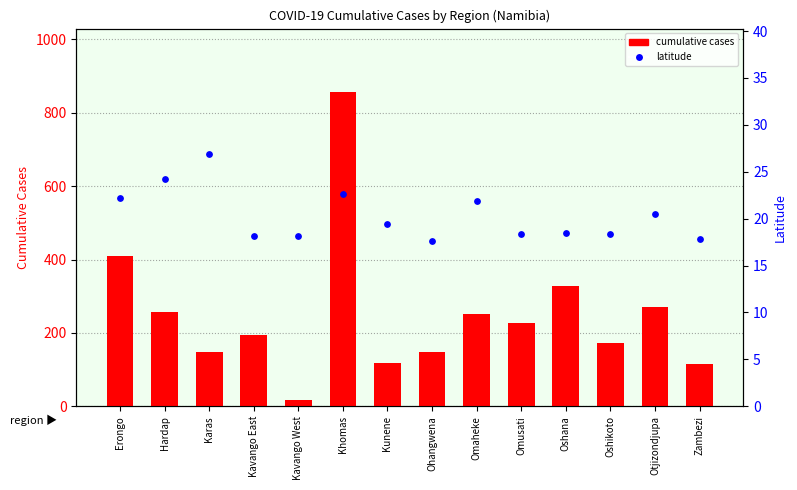

Which series has the widest spread of Y values?

cumulative cases